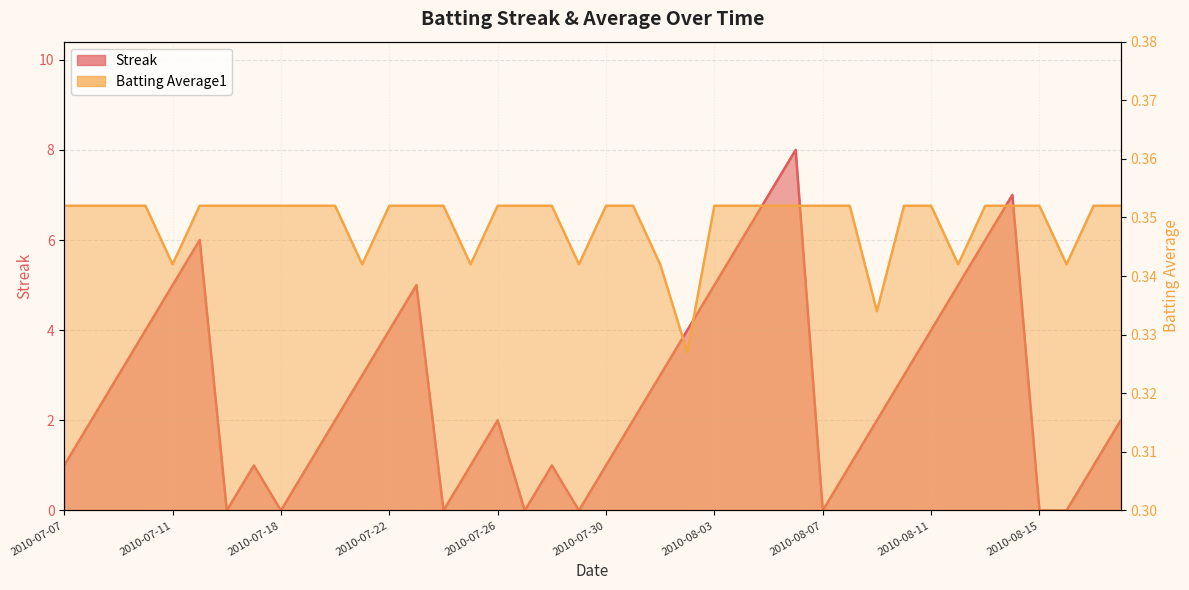

At which category does the chart reach its minimum across all series?

2010-07-16